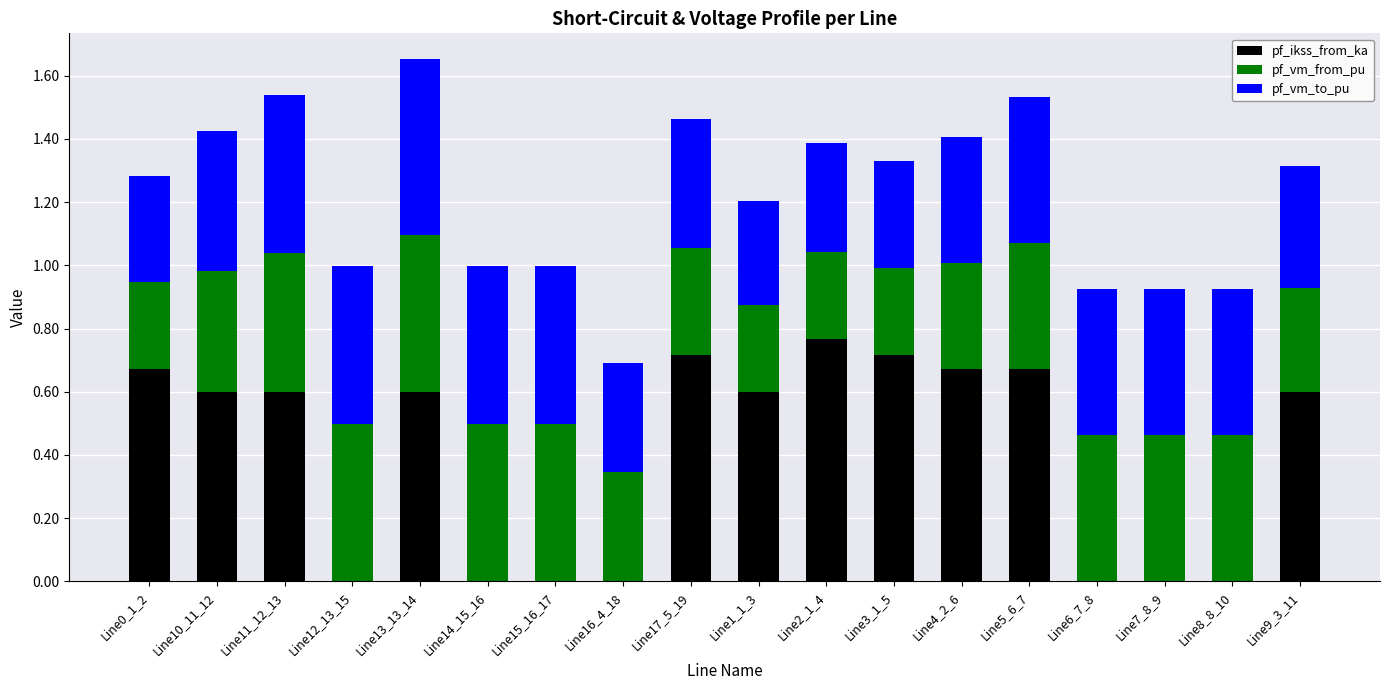

What is the total value across all series at Line10_11_12?

1.4